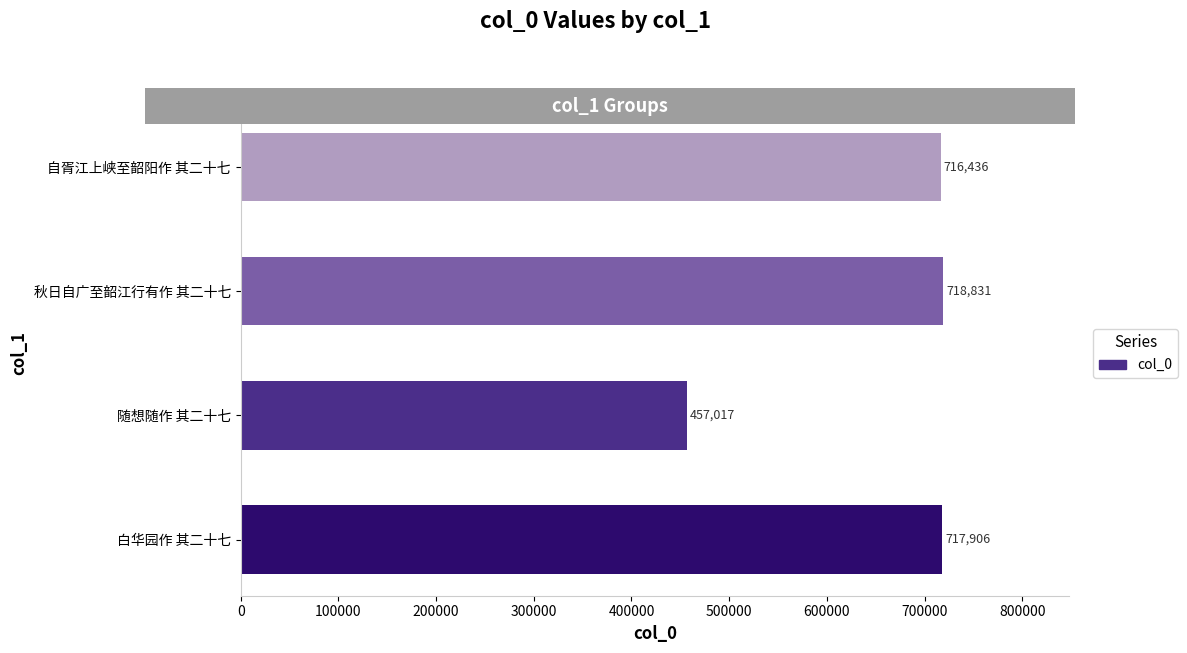

What is the average value?

652548